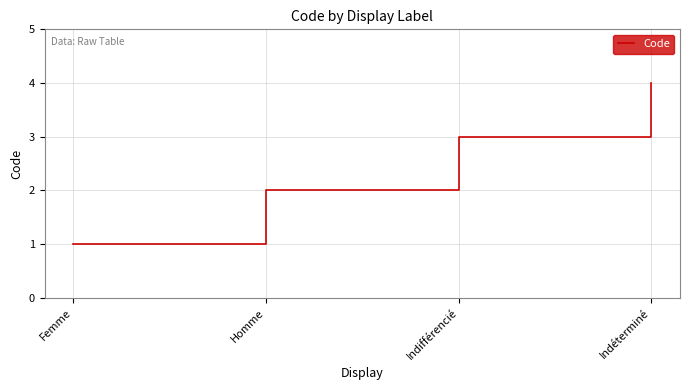

Which has a higher value, Indéterminé or Indifférencié?

Indéterminé